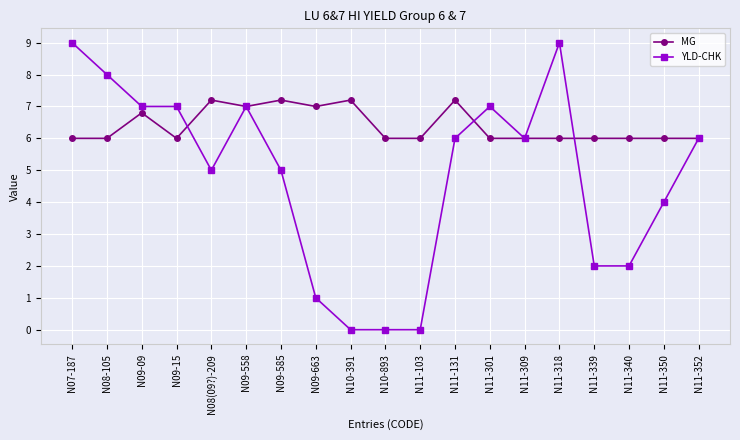

Which series has the largest total across all categories?

MG